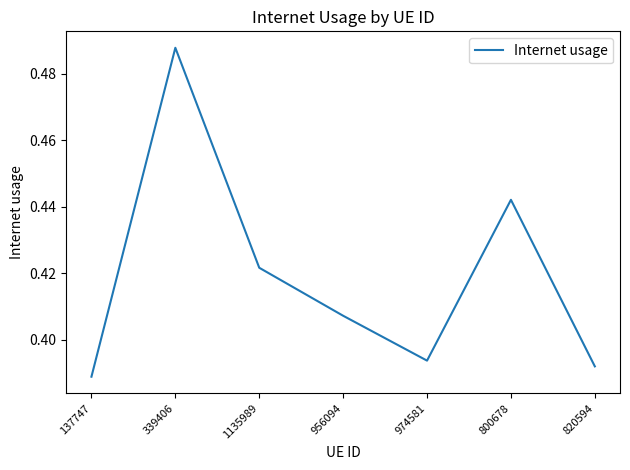

True or false: the data has more than 0 interior local peaks.

True